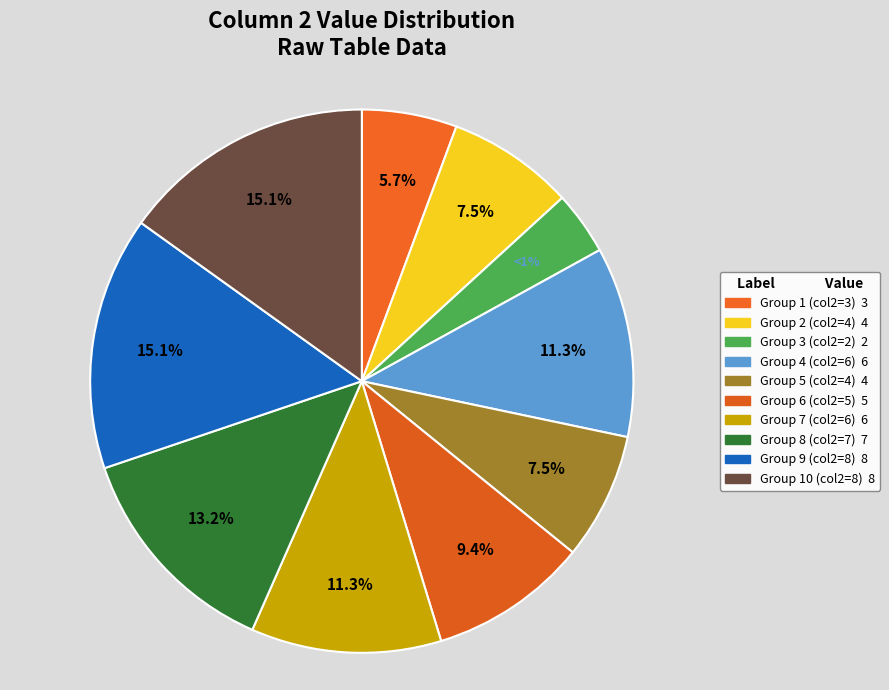

Which category has the smallest portion of the pie?

3